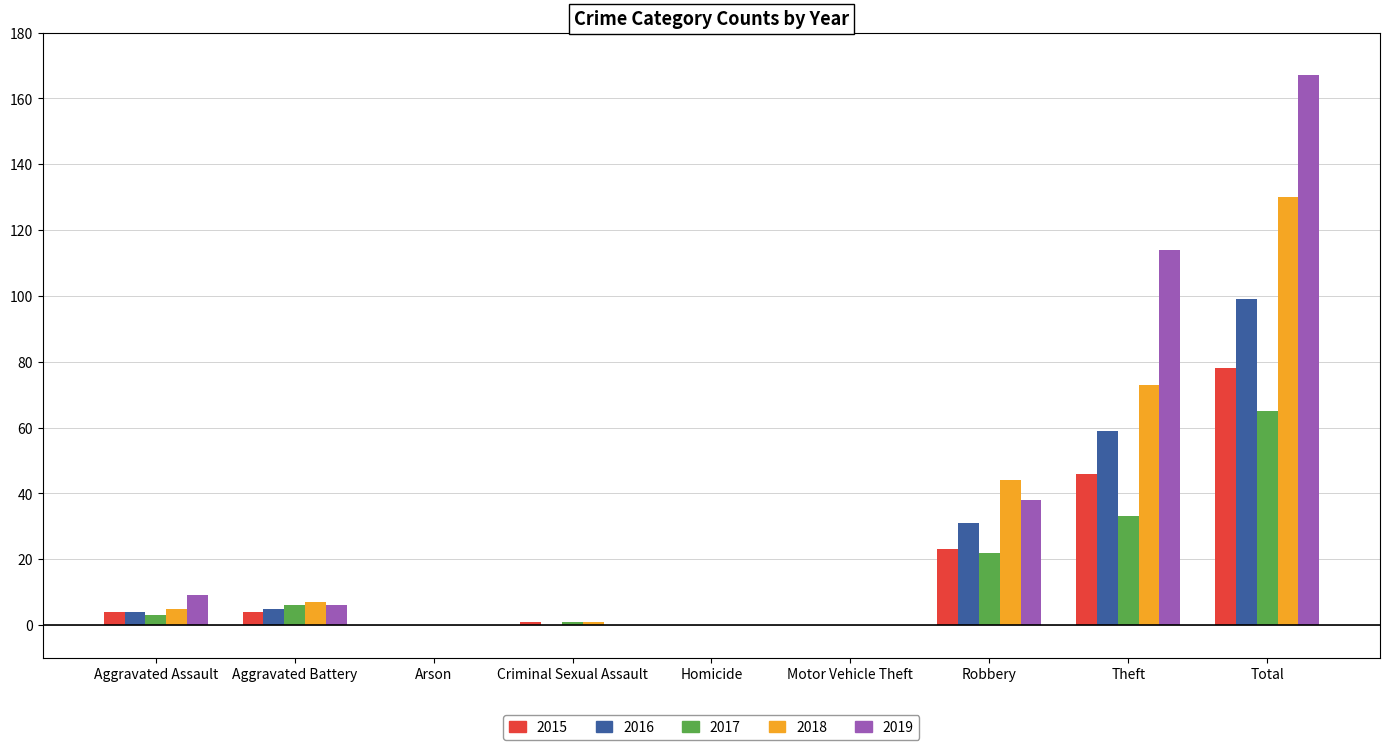

Between Aggravated Battery and Theft, which series saw the biggest shift?

2019